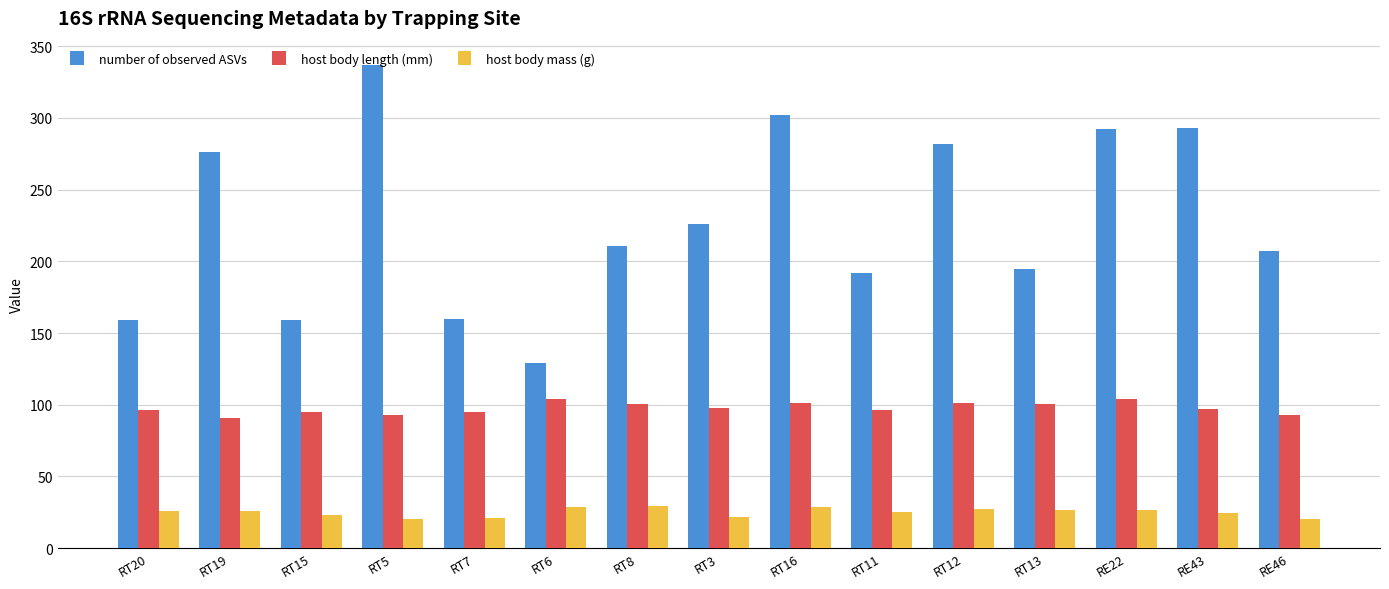

The value of number of observed ASVs at RT3 is 347.5. True or false?

False